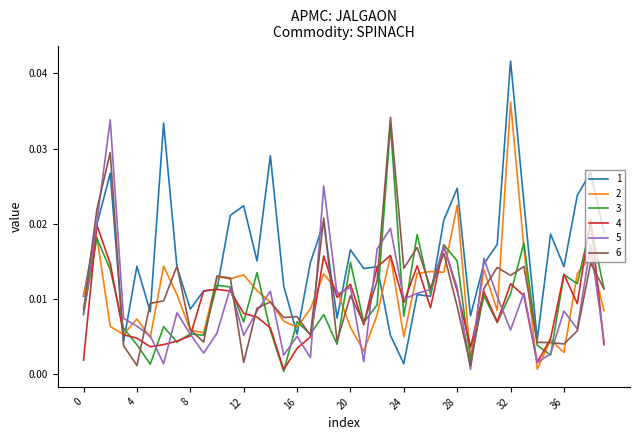

What are all the series names shown in the legend?

1, 2, 3, 4, 5, 6